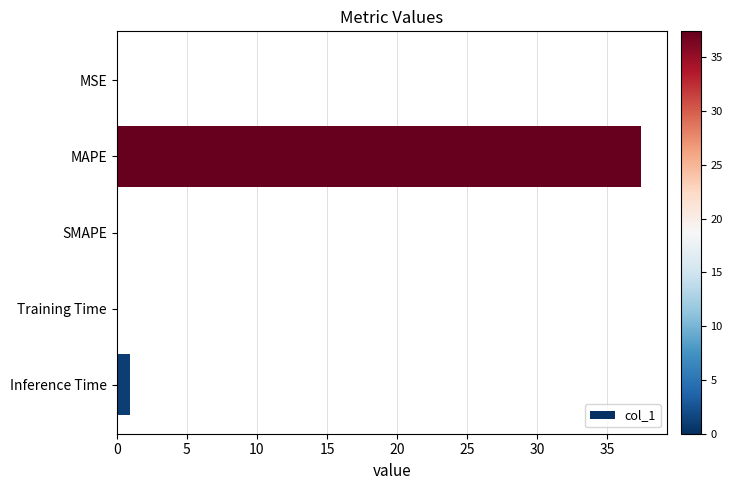

What is the average value?

7.7